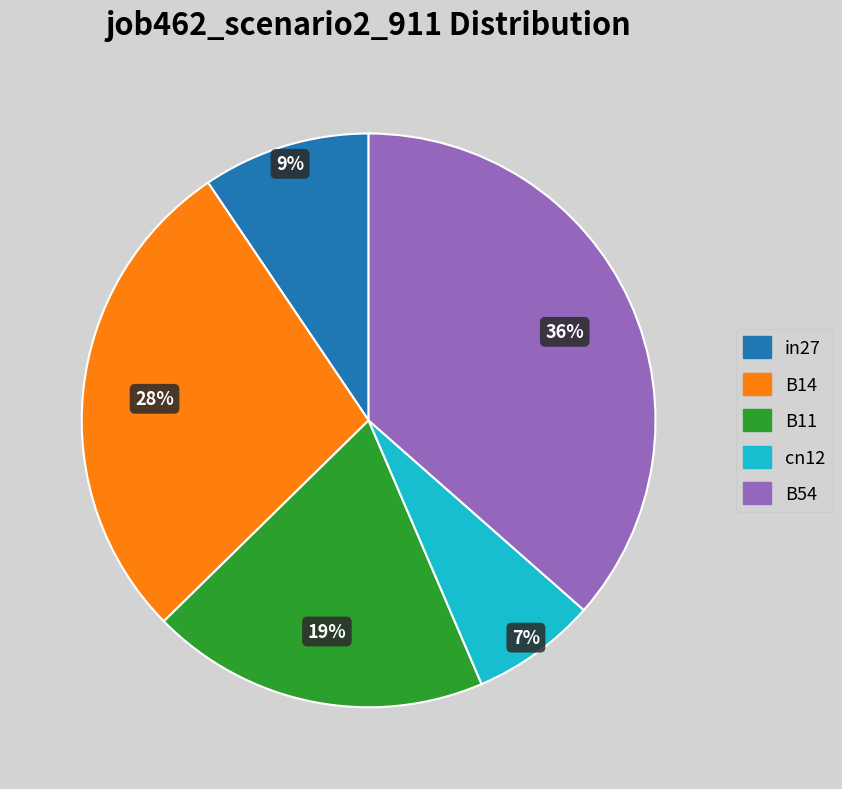

To the nearest percent, what percentage of the pie is cn12?

7%